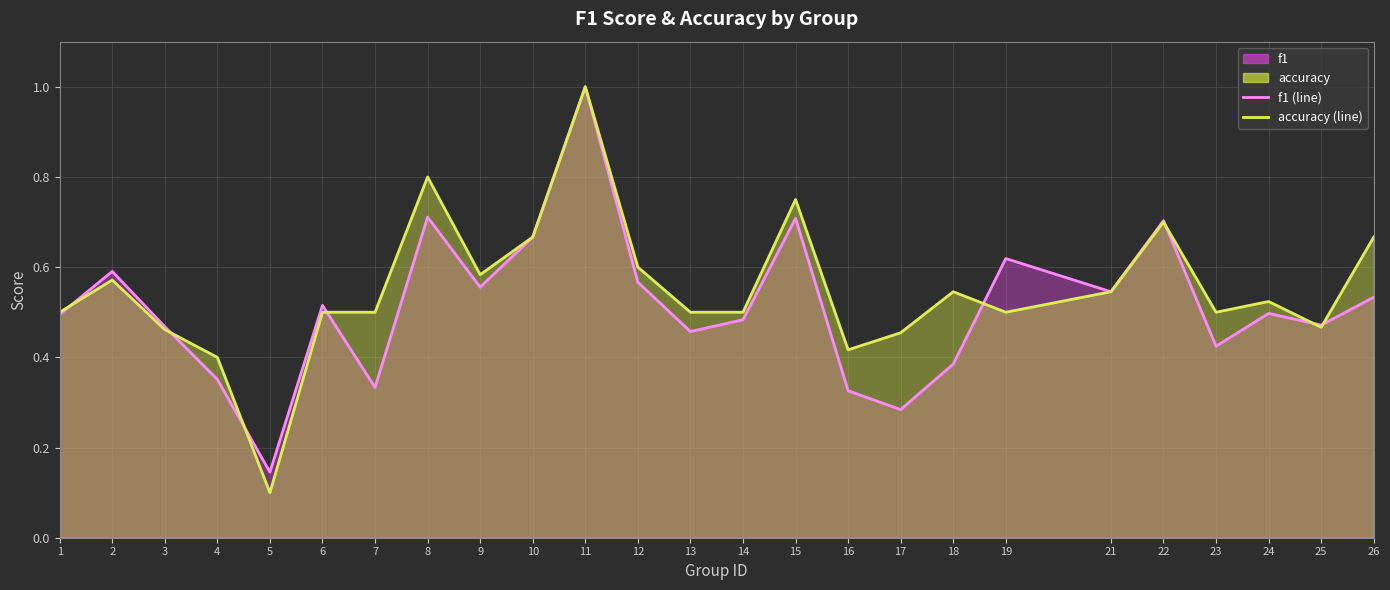

Reading right to left, list all the values displayed in this chart.

f1 (line): 0.5	0.5	0.5	0.4	0.7	0.5	0.6	0.4	0.3	0.3	0.7	0.5	0.5	0.6	1.0	0.7	0.6	0.7	0.3	0.5	0.1	0.4	0.5	0.6	0.5
accuracy (line): 0.7	0.5	0.5	0.5	0.7	0.5	0.5	0.5	0.5	0.4	0.8	0.5	0.5	0.6	1.0	0.7	0.6	0.8	0.5	0.5	0.1	0.4	0.5	0.6	0.5